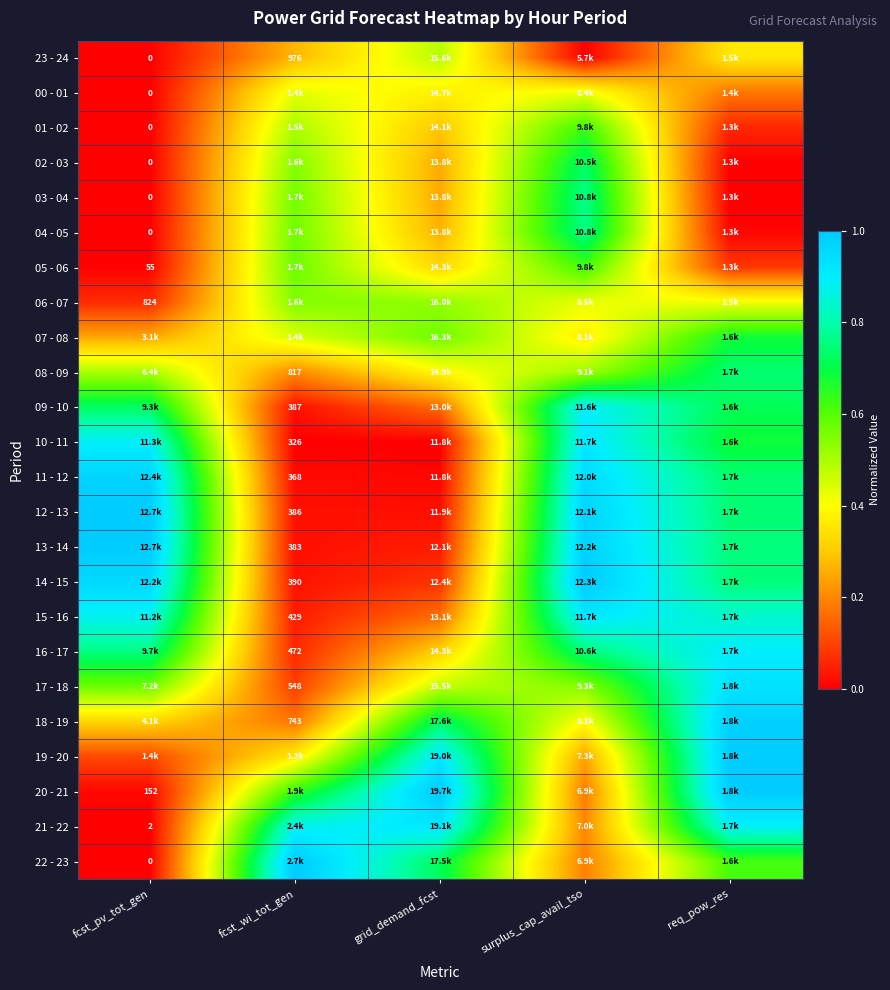

Where is 19 - 20 nearest to the value 0?

fcst_pv_tot_gen